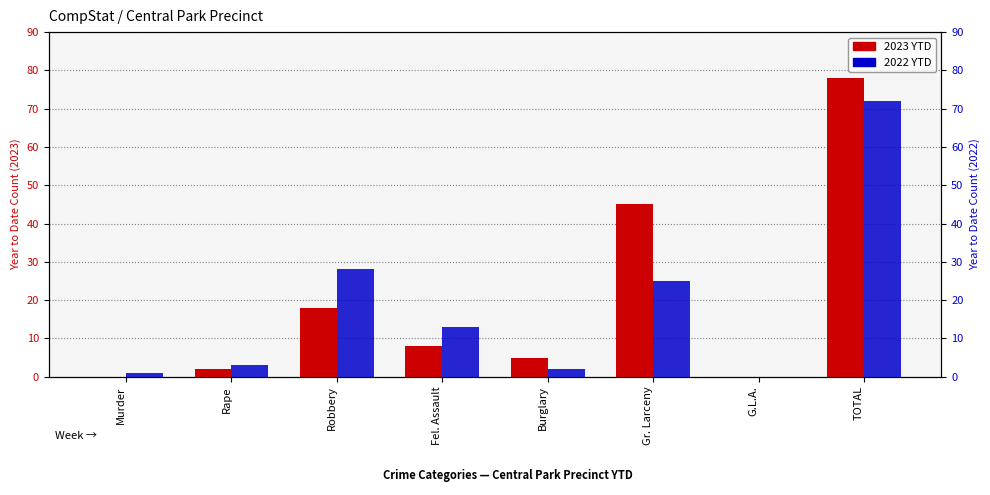

What position from the right is Gr. Larceny?

3